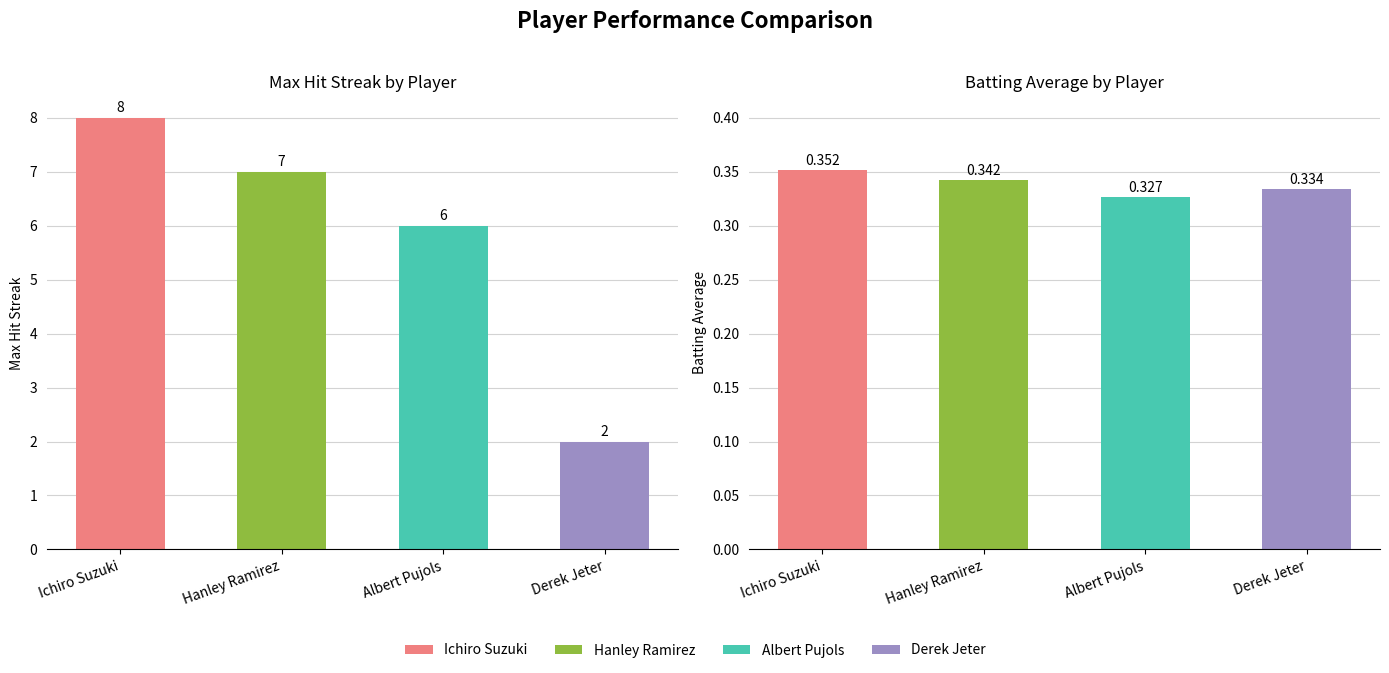

What is the value of the Max Streak bar at the 1st from the left?

8.0